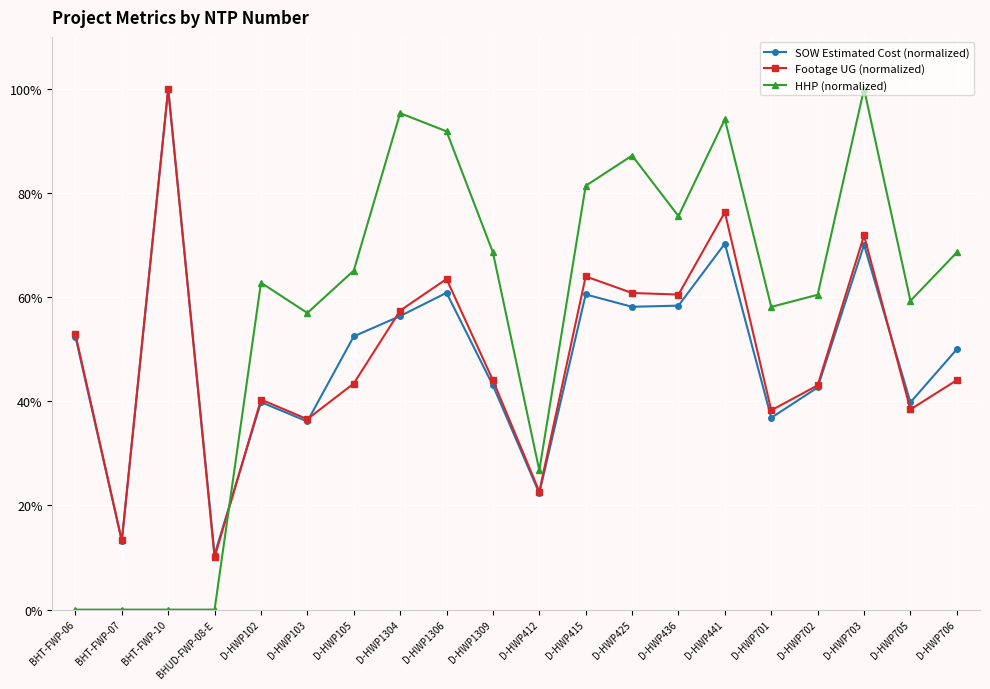

What is the total value across all series at BHT-FWP-10?

200.0